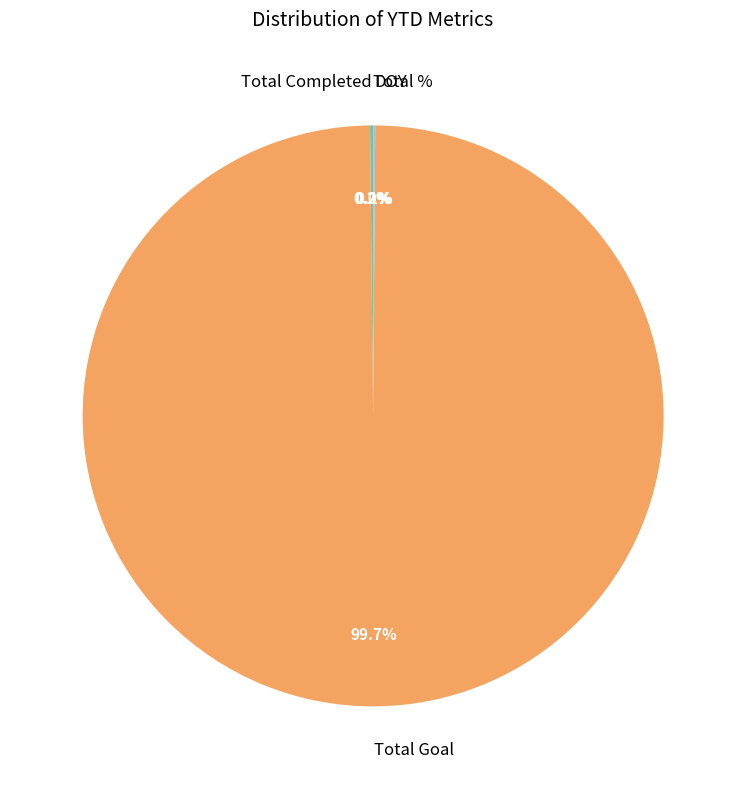

Which slice is the largest?

Total Goal